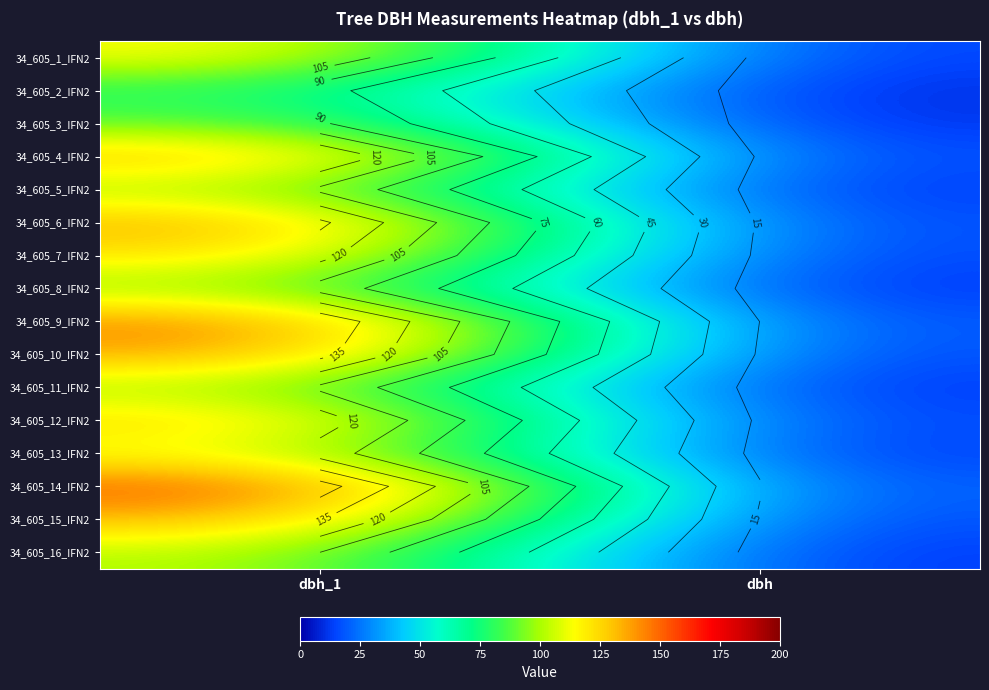

At which category is the sum across all series the highest?

dbh_1